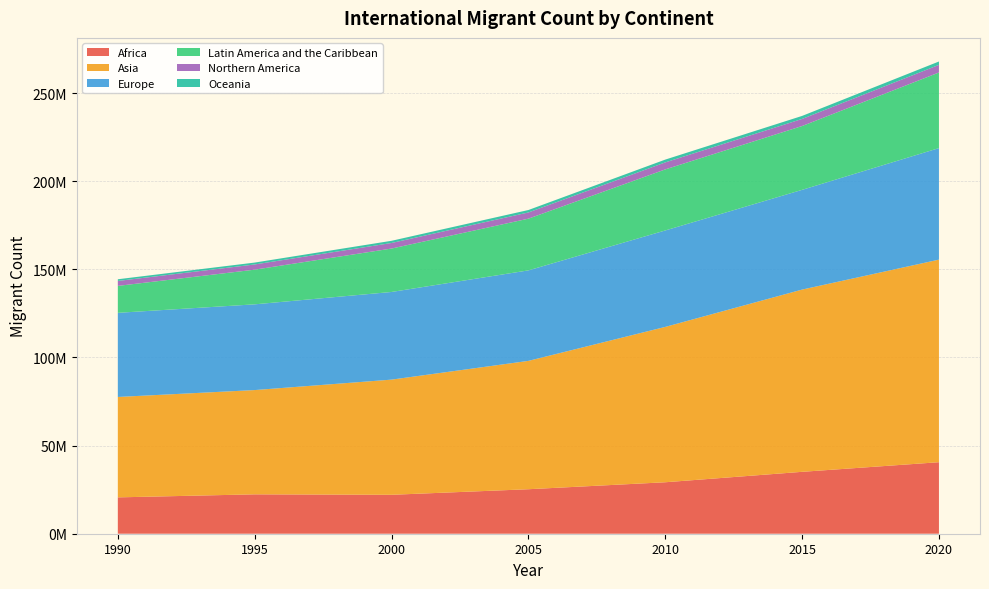

Reading right to left, what are all the values shown in this chart?

Africa: 2020=40567163	2015=35111959	2010=29193852	2005=25241406	2000=22080003	1995=22341394	1990=20621464
Asia: 2020=114911484	2015=103378019	2010=88122177	2005=72806043	2000=65333613	1995=59147922	1990=56957000
Europe: 2020=63273663	2015=56577753	2010=54711301	2005=51336984	2000=49727784	1995=48636003	1990=47730278
Latin America and the Caribbean: 2020=42890481	2015=36206000	2010=34637650	2005=29338206	2000=24628700	1995=19669704	1990=15273399
Northern America: 2020=4327958	2015=4014649	2010=3969803	2005=3512106	2000=3149919	1995=2946161	1990=2802135
Oceania: 2020=1904655	2015=1718558	2010=1591168	2005=1391418	2000=1246836	1995=1071295	1990=961547